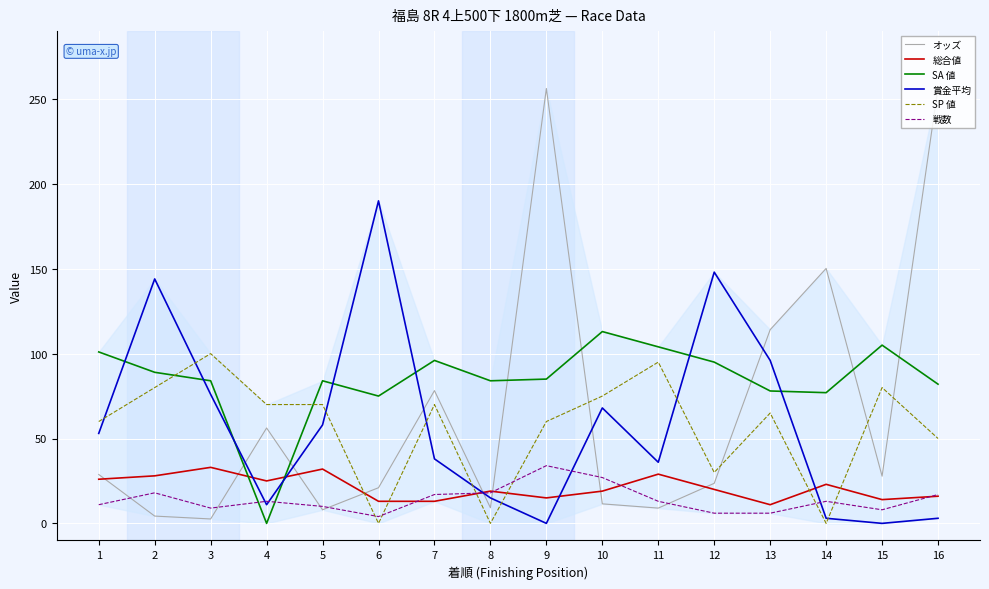

What is the maximum value shown in the chart?

257.0